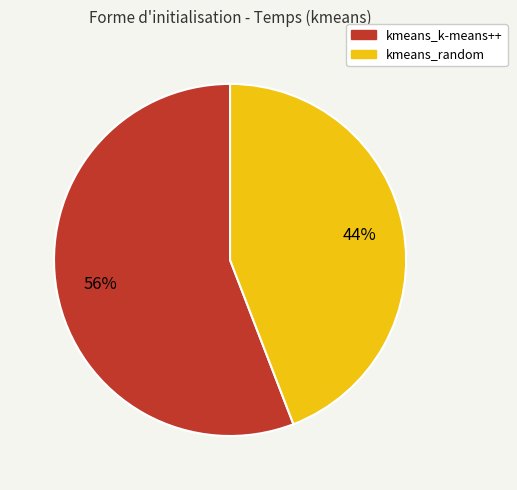

What is the smallest slice in the pie chart?

kmeans_random